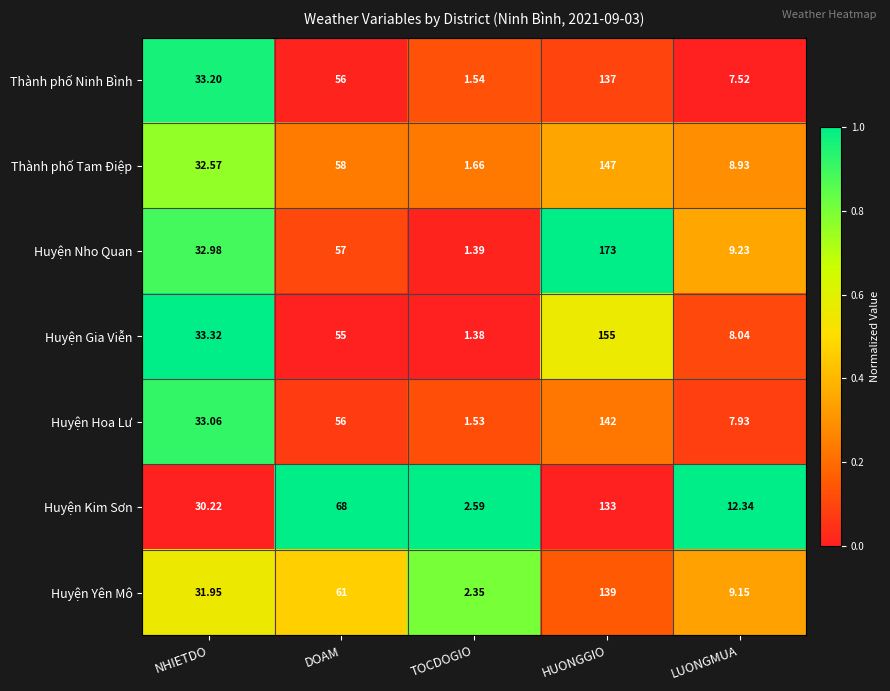

At which category is the sum across all series the highest?

HUONGGIO